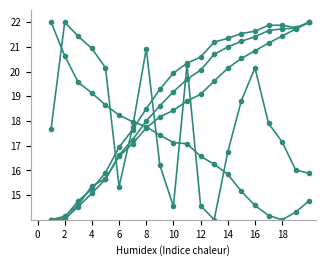

Count the number of categories in the chart.

20